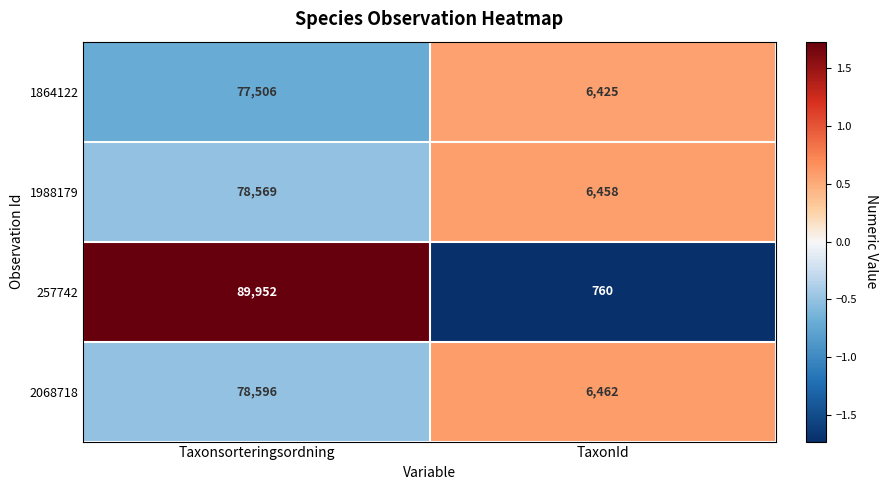

What is the difference between the highest and lowest values at Taxonsorteringsordning?

12446